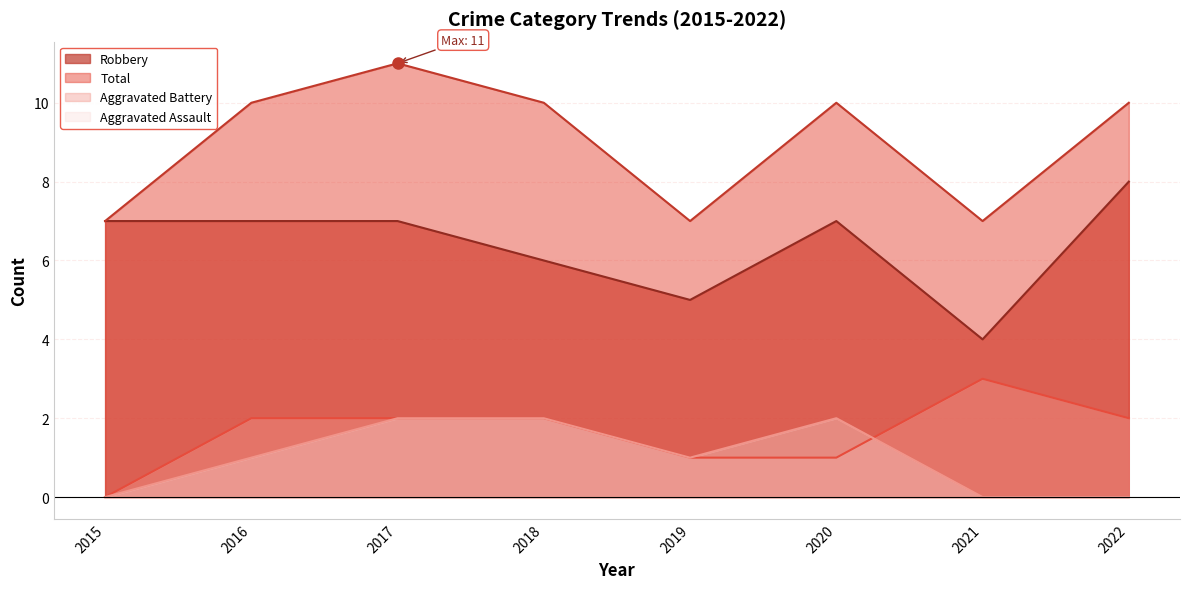

At how many categories does at least one series exceed 2?

8